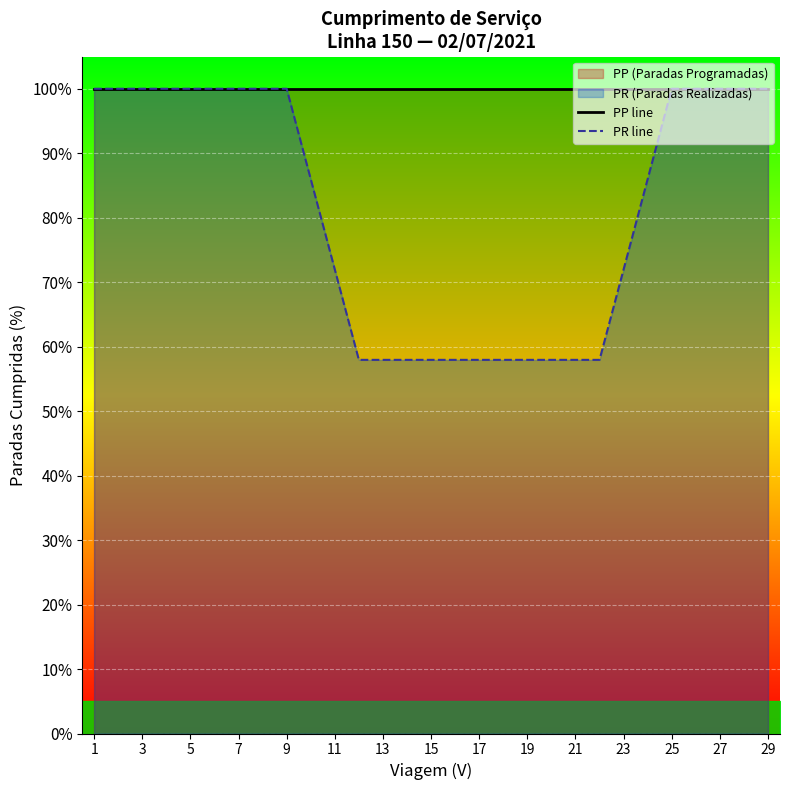

What is the maximum value for PP line?

100.0